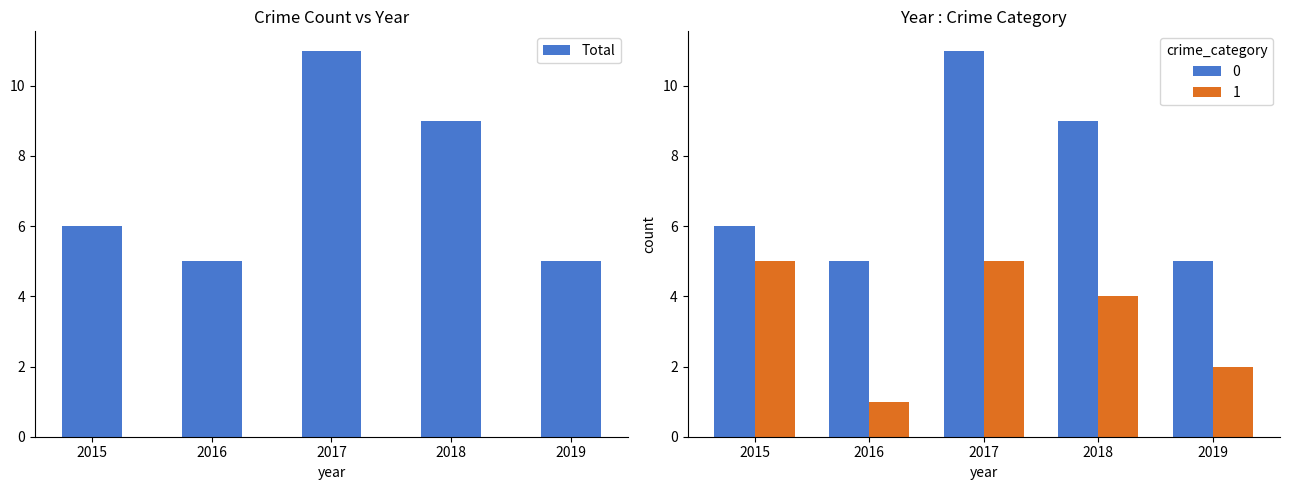

What is the average value?

7